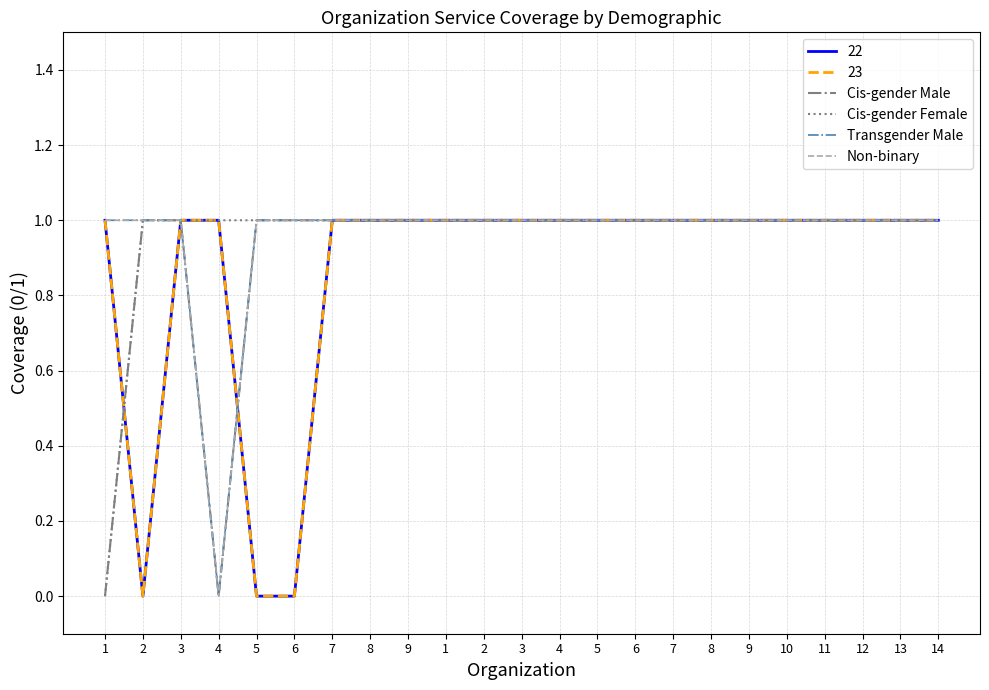

Does the chart have visible grid lines?

Yes